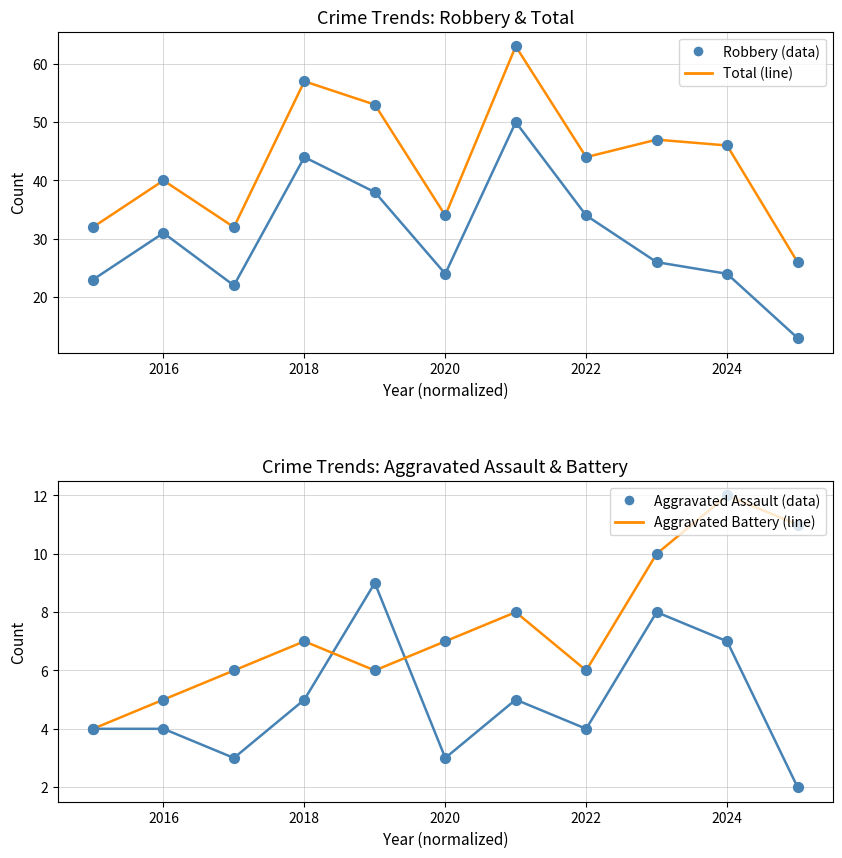

What are all the series names shown in the legend?

Aggravated Assault, Aggravated Battery, Robbery, Total